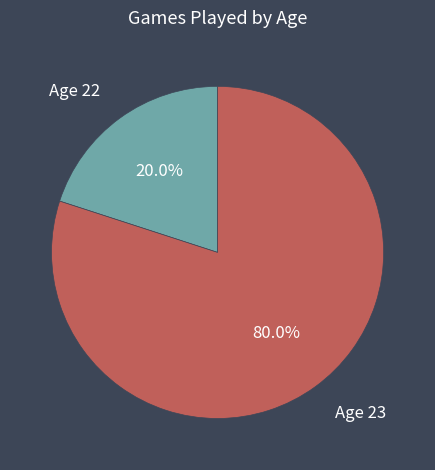

Rank the categories by value from lowest to highest.

Age 22, Age 23